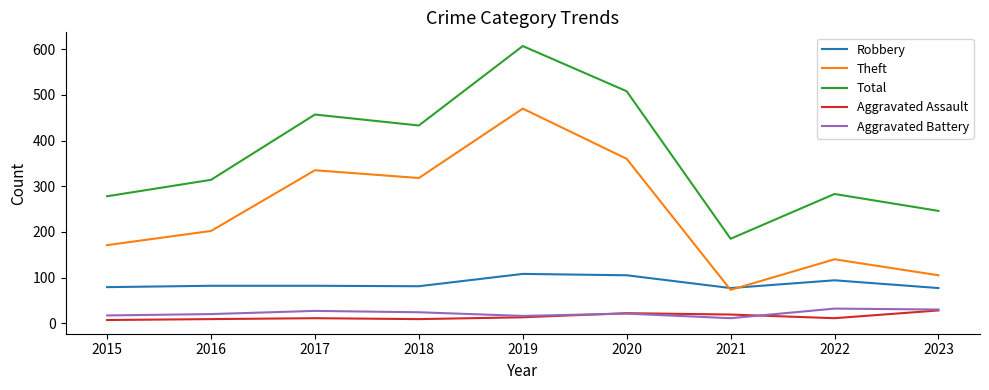

In Total, how many points are higher than both neighbors (excluding endpoints)?

3